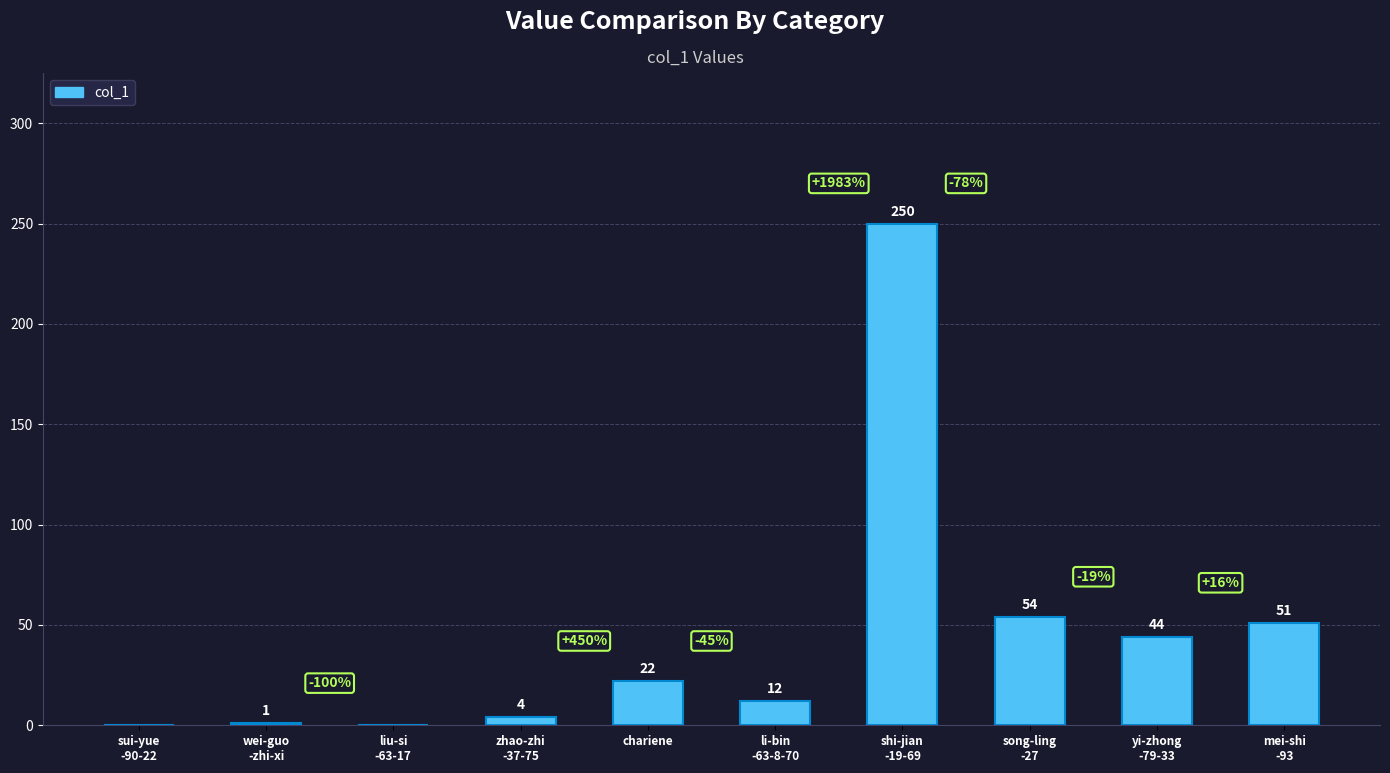

Reading left to right, extract all data points from this chart.

0	1	0	4	22	12	250	54	44	51